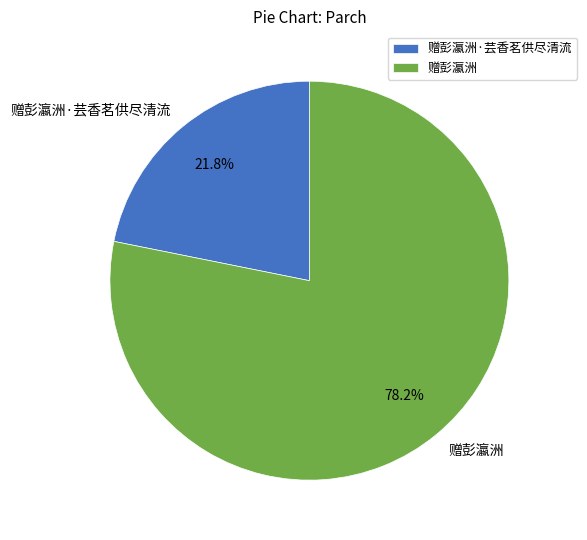

Count the number of slices in the pie.

2